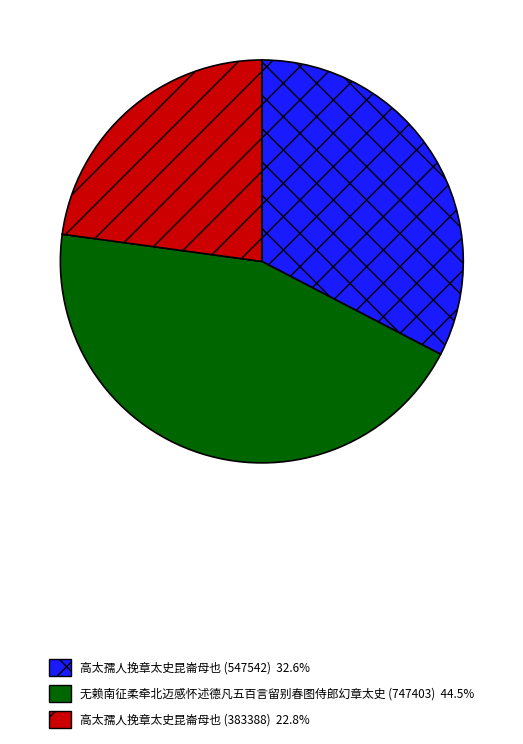

Does 高太孺人挽章太史昆崙母也 (547542) account for over 50% of the chart?

No